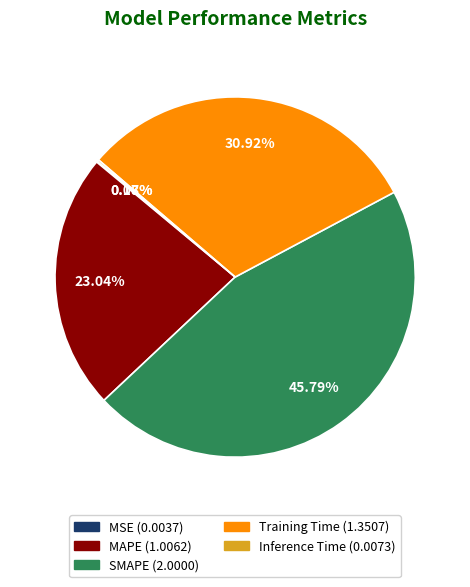

What is the total percentage of Training Time and SMAPE?

76.7%